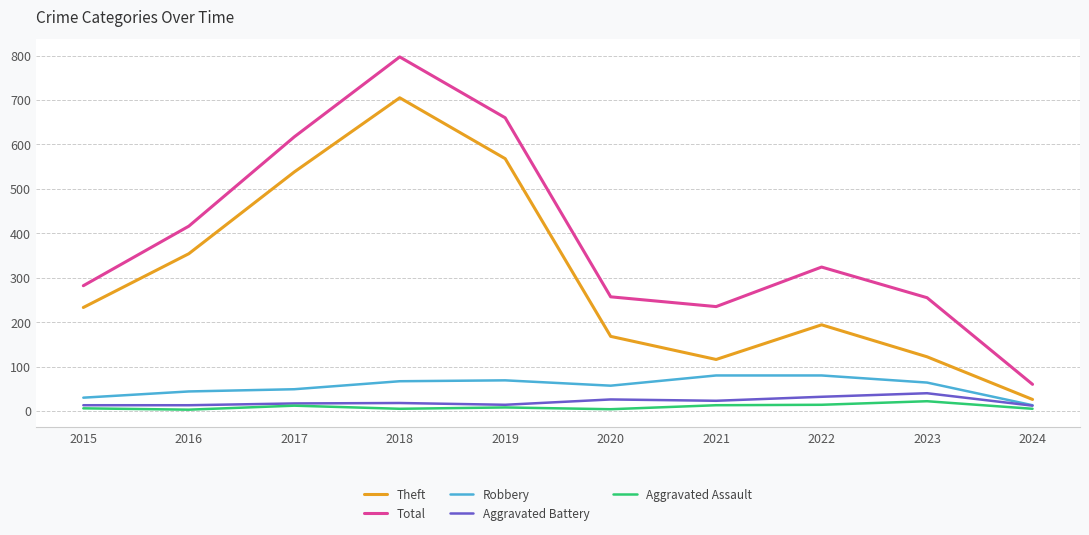

Where is Total nearest to the value 428?

2016